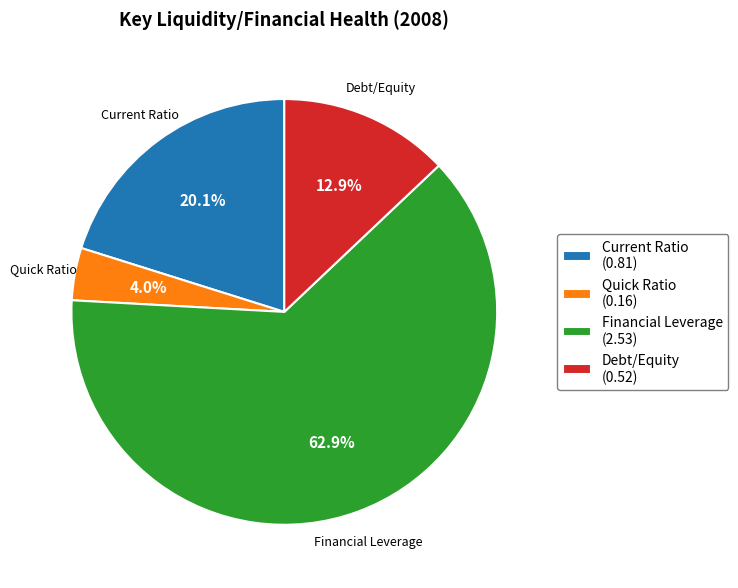

To the nearest percent, what is the difference between the largest and smallest slice percentages?

59%